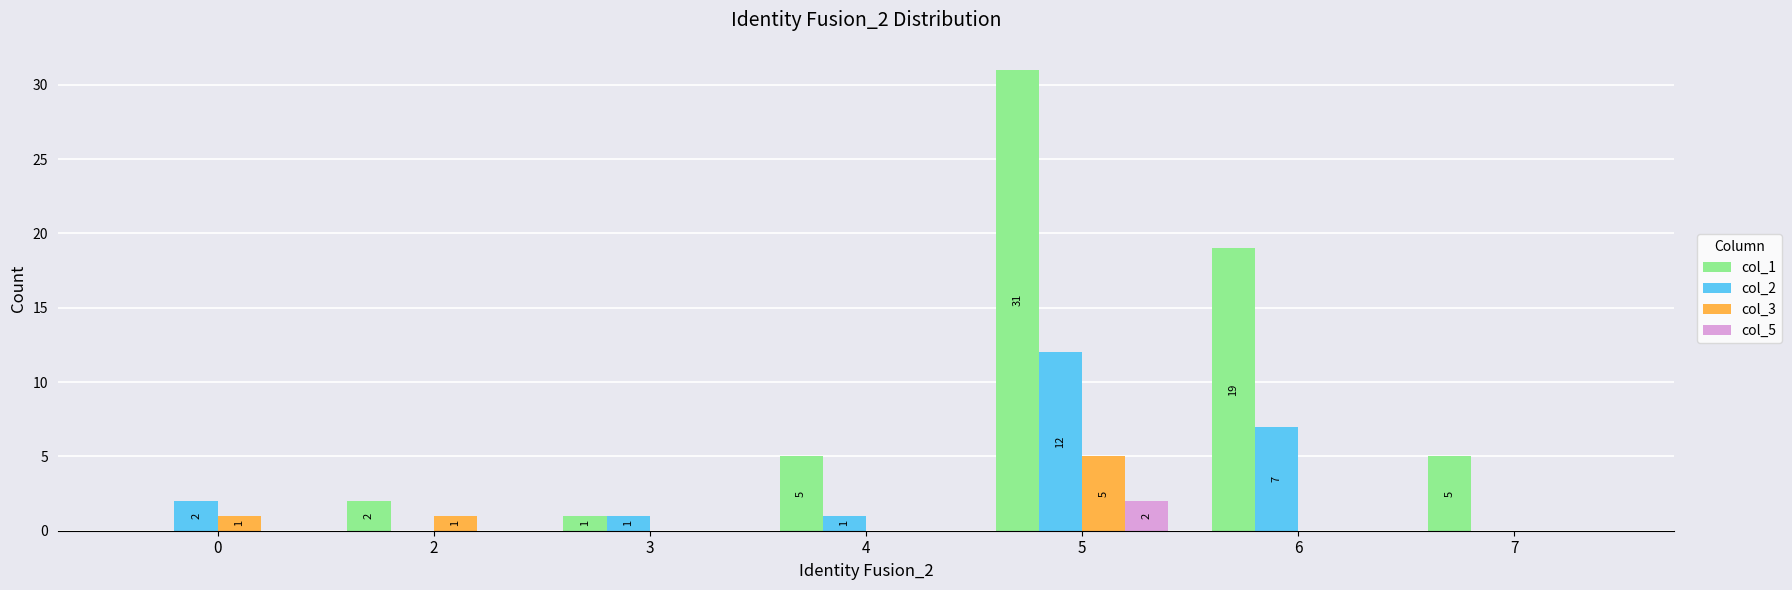

Is it true that col_2 equals 3 at 0?

False